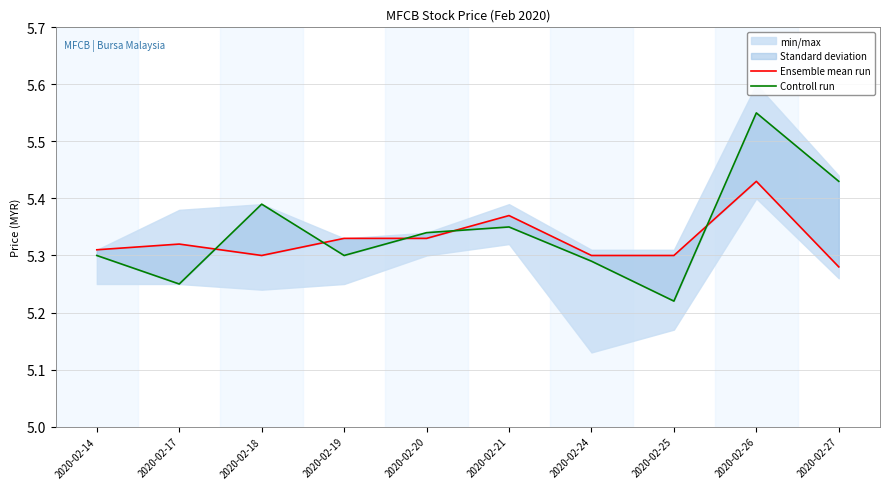

How many intersections are there between Ensemble mean run and Controll run?

5